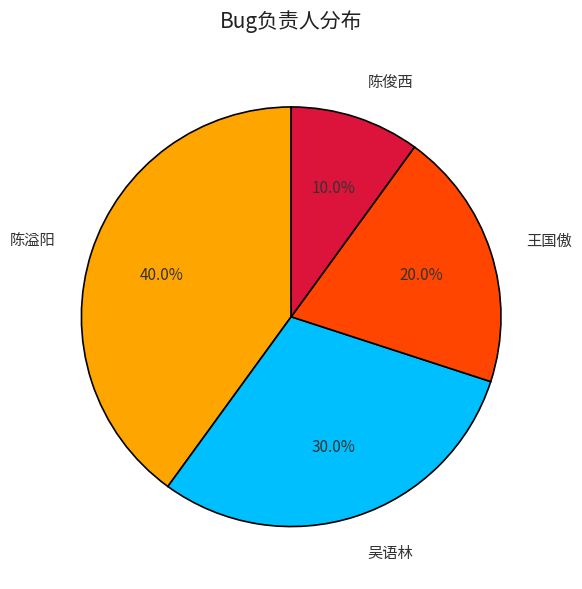

How many slices are in this pie chart?

4